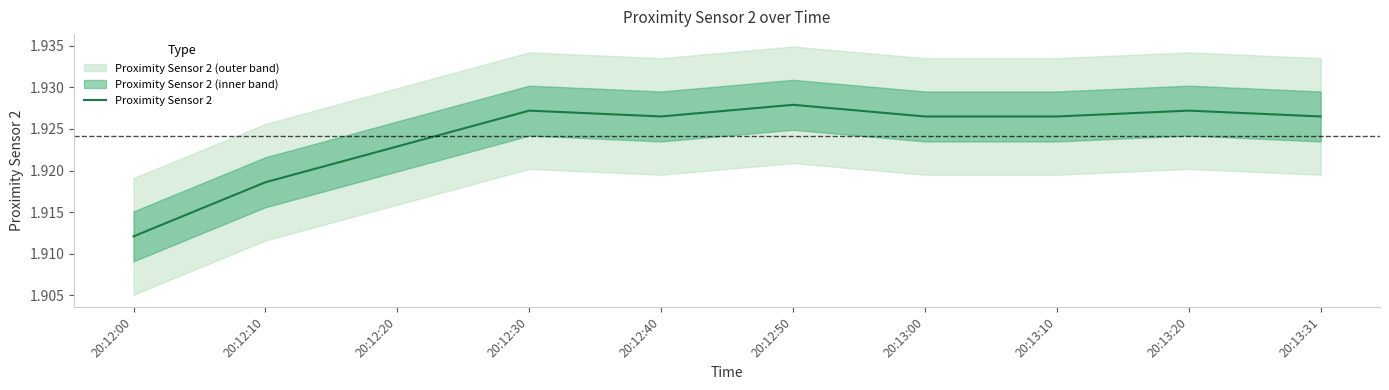

What is the average value?

1.9